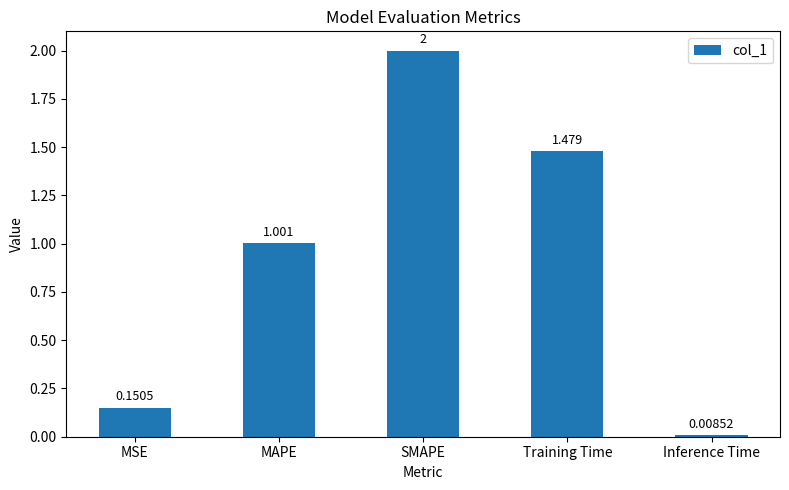

What is the change in value from MAPE to Inference Time?

-1.0